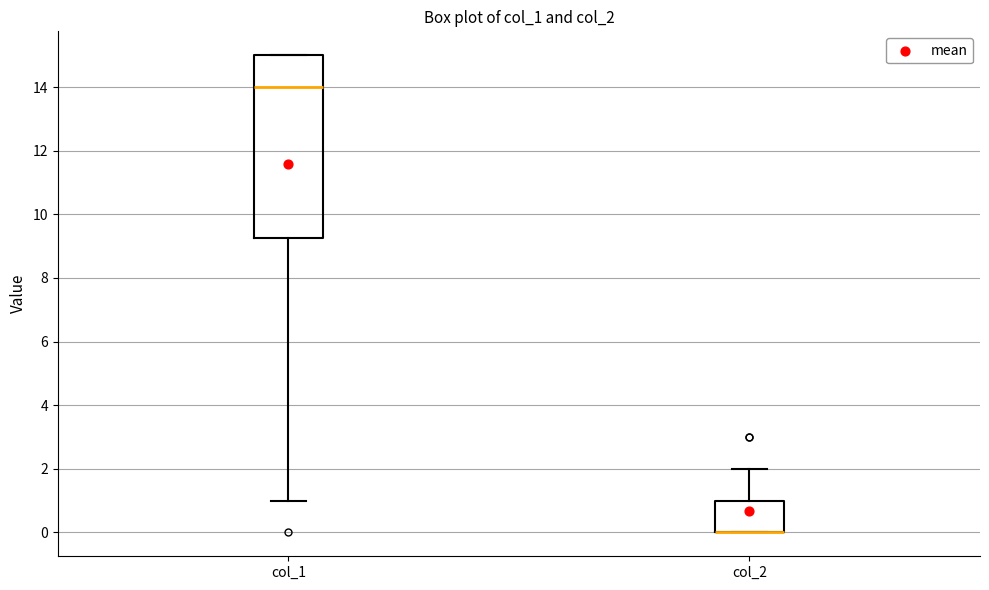

Comparing the boxes themselves (not the whiskers), which one is the tallest?

col_1